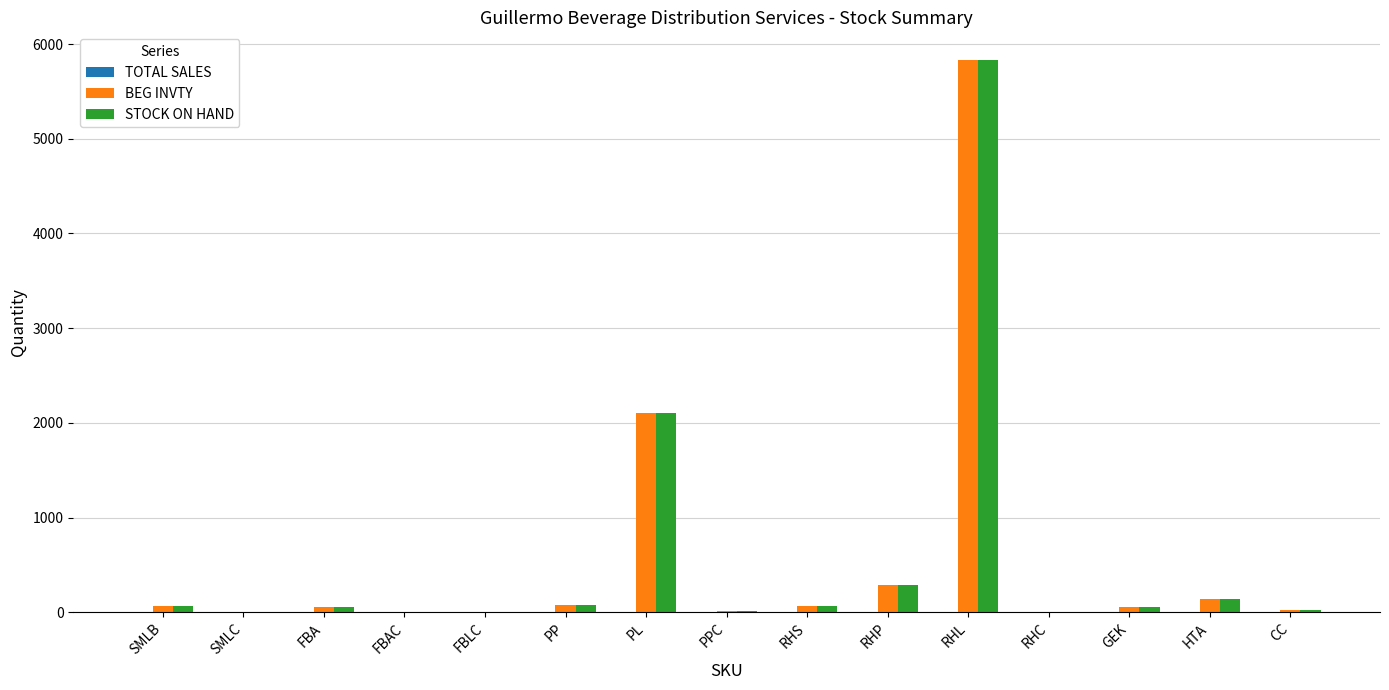

What is the sum of all STOCK ON HAND values?

8740